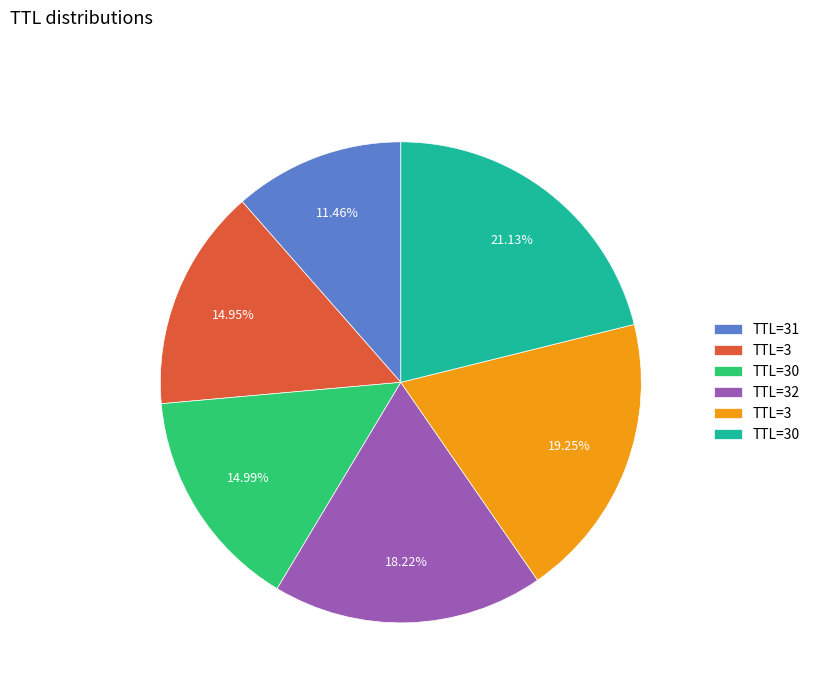

Is there any slice that represents more than half of the pie?

No